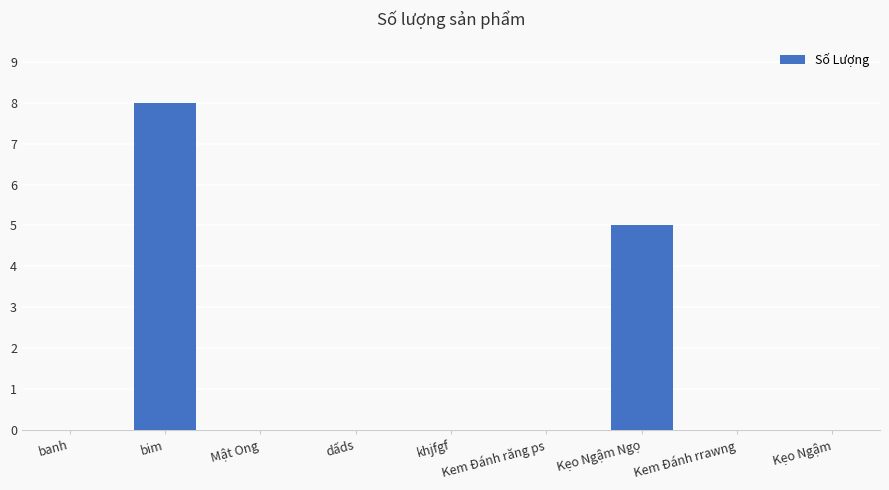

Is it true that the value at bim is 8?

True